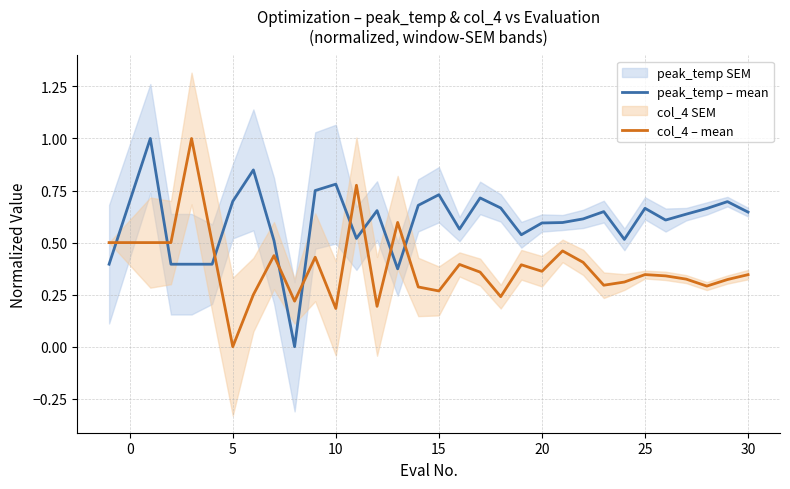

Which category has the lowest value in the col_4 – mean series?

5